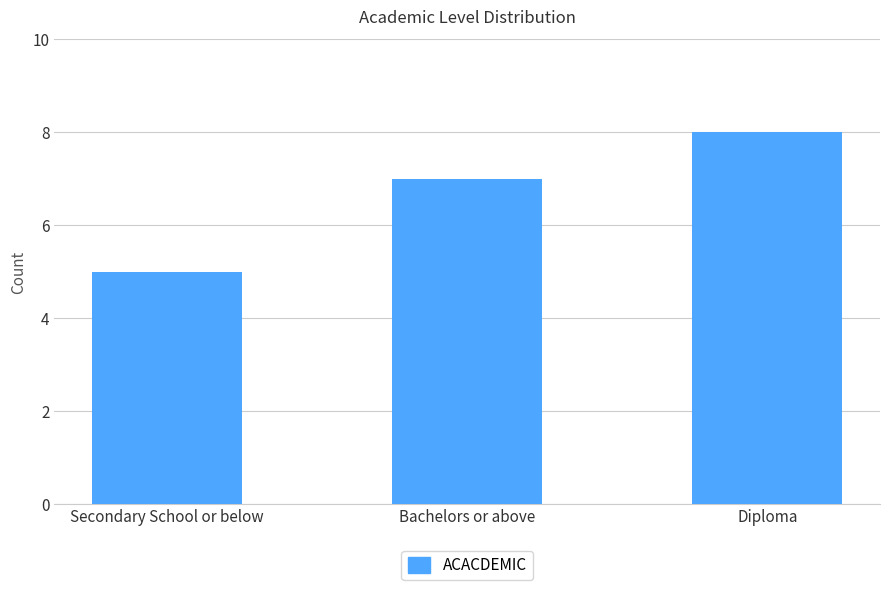

What is the change in value from Secondary School or below to Diploma?

+3